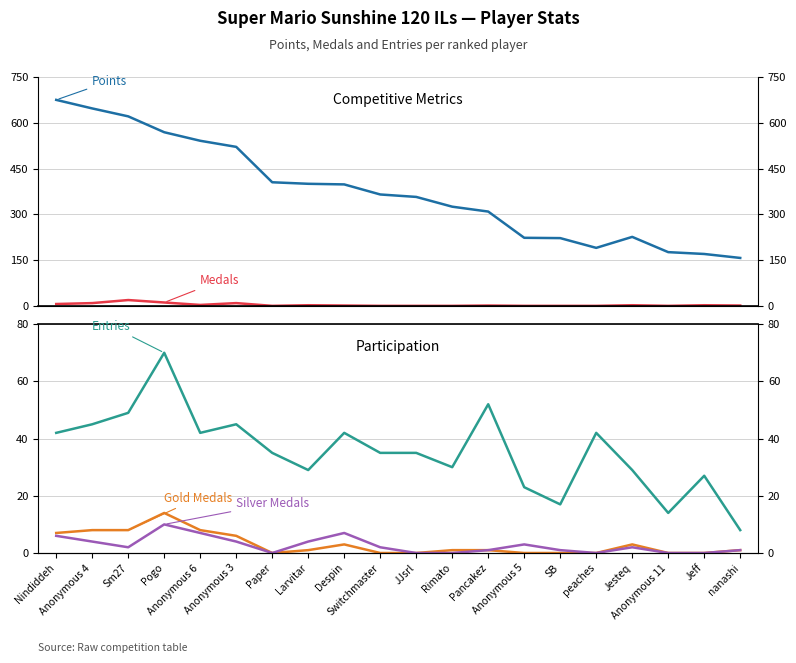

Reading right to left, transcribe all the data shown in this chart.

Points: nanashi=157	Jeff=170	Anonymous 11=176	Jesteq=226	peaches=190	SB=222	Anonymous 5=223	Pancakez=309	Rimato=325	JJsrl=357	Switchmaster=365	Despin=398	Larvitar=400	Paper=405	Anonymous 3=521	Anonymous 6=541	Pogo=569	Sm27=621	Anonymous 4=647	Nindiddeh=675
Medals: nanashi=1	Jeff=2	Anonymous 11=0	Jesteq=2	peaches=0	SB=0	Anonymous 5=0	Pancakez=1	Rimato=0	JJsrl=0	Switchmaster=0	Despin=1	Larvitar=2	Paper=0	Anonymous 3=9	Anonymous 6=3	Pogo=11	Sm27=19	Anonymous 4=9	Nindiddeh=6
Entries: nanashi=8	Jeff=27	Anonymous 11=14	Jesteq=29	peaches=42	SB=17	Anonymous 5=23	Pancakez=52	Rimato=30	JJsrl=35	Switchmaster=35	Despin=42	Larvitar=29	Paper=35	Anonymous 3=45	Anonymous 6=42	Pogo=70	Sm27=49	Anonymous 4=45	Nindiddeh=42
Gold Medals: nanashi=1	Jeff=0	Anonymous 11=0	Jesteq=3	peaches=0	SB=0	Anonymous 5=0	Pancakez=1	Rimato=1	JJsrl=0	Switchmaster=0	Despin=3	Larvitar=1	Paper=0	Anonymous 3=6	Anonymous 6=8	Pogo=14	Sm27=8	Anonymous 4=8	Nindiddeh=7
Silver Medals: nanashi=1	Jeff=0	Anonymous 11=0	Jesteq=2	peaches=0	SB=1	Anonymous 5=3	Pancakez=1	Rimato=0	JJsrl=0	Switchmaster=2	Despin=7	Larvitar=4	Paper=0	Anonymous 3=4	Anonymous 6=7	Pogo=10	Sm27=2	Anonymous 4=4	Nindiddeh=6